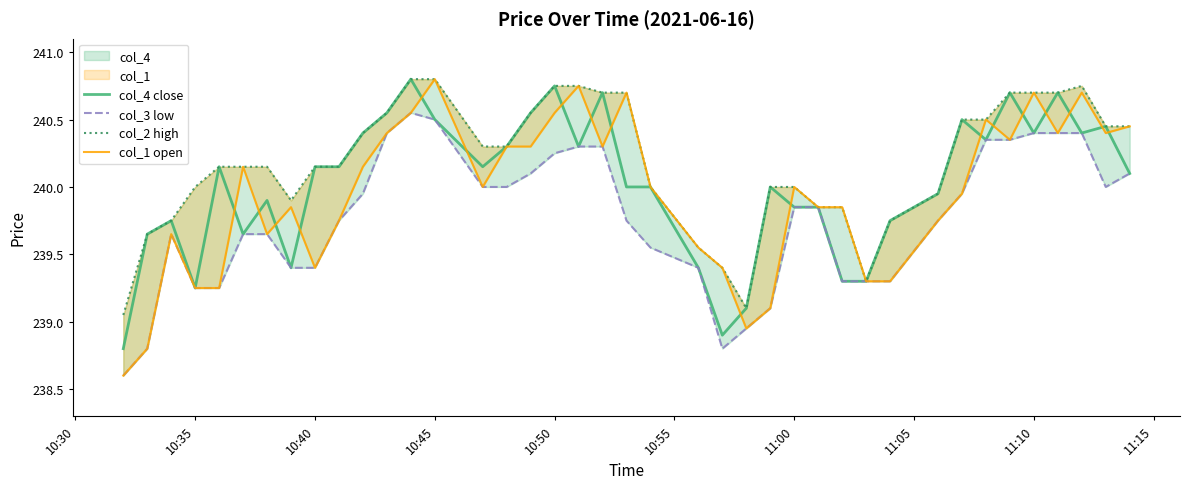

True or false: col_1 open has a value of 130.8 at 25.

False